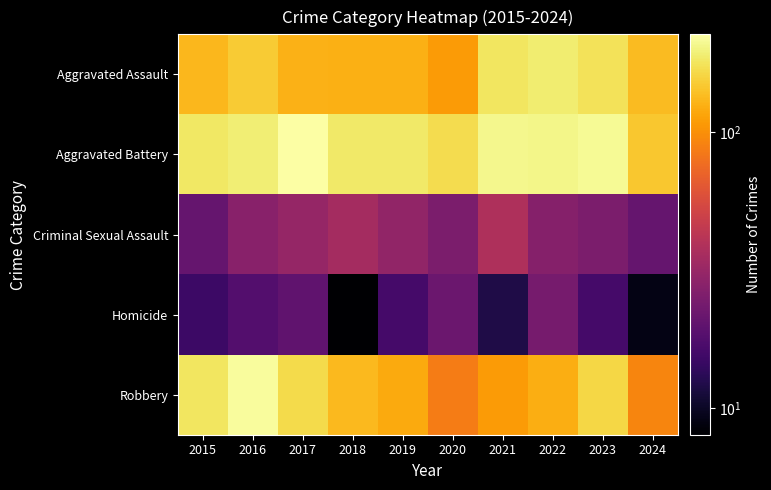

What is the smallest value displayed?

8